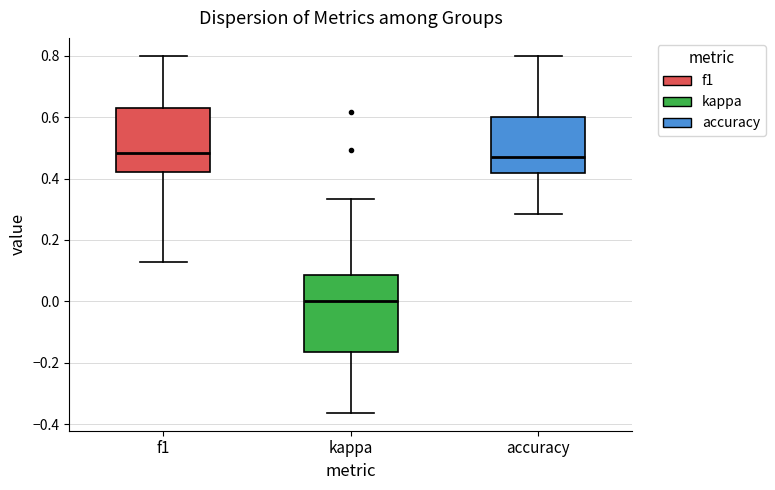

Reading left to right, read every box against the y-axis: the position of its median line, the range the box covers, and the ends of its whiskers. The values are not printed on the chart, so give them approximately, as read against the axis.

f1: median 0.48, box 0.42 to 0.64, whiskers 0.12 to 0.80
kappa: median 0.00, box -0.16 to 0.08, whiskers -0.36 to 0.34
accuracy: median 0.48, box 0.42 to 0.60, whiskers 0.28 to 0.80